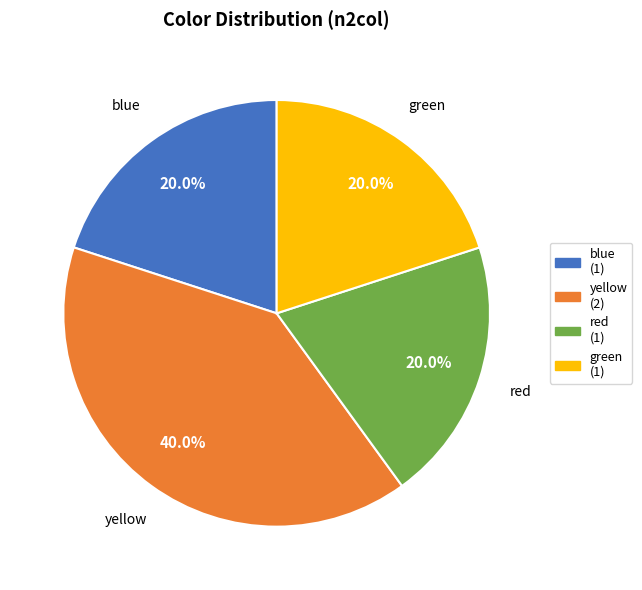

Combined, what portion of the pie is blue (1) and red (1)?

40.0%